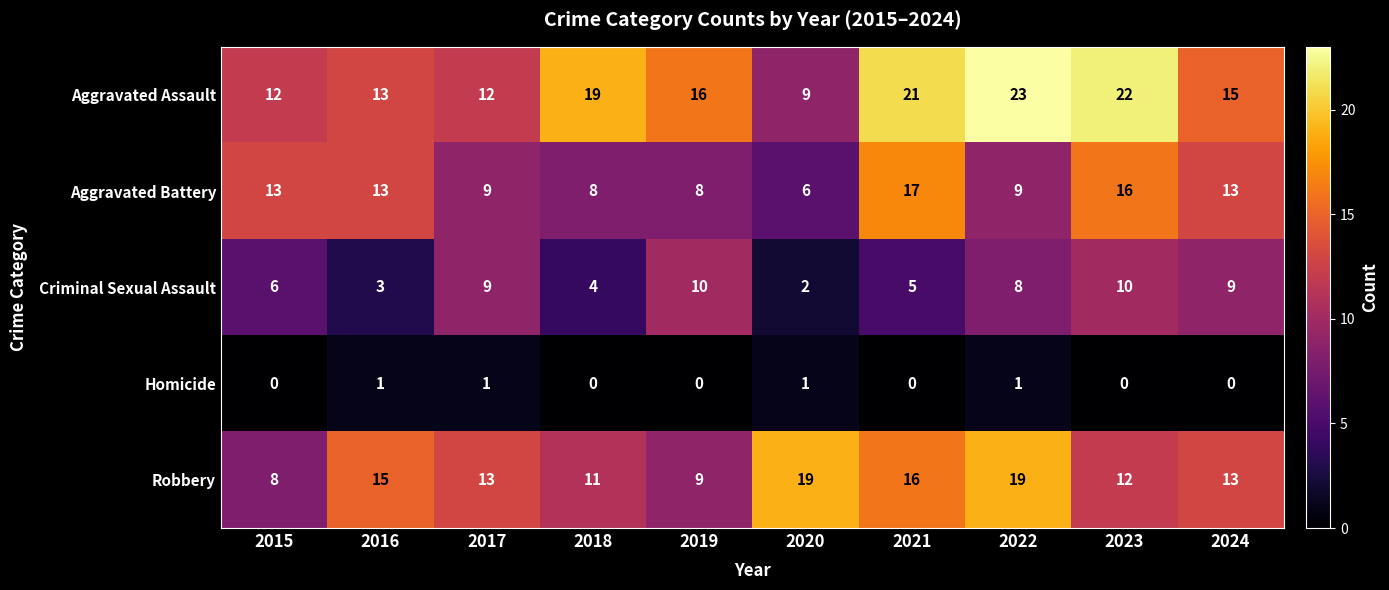

Is it true that Robbery equals 7 at 2016?

False